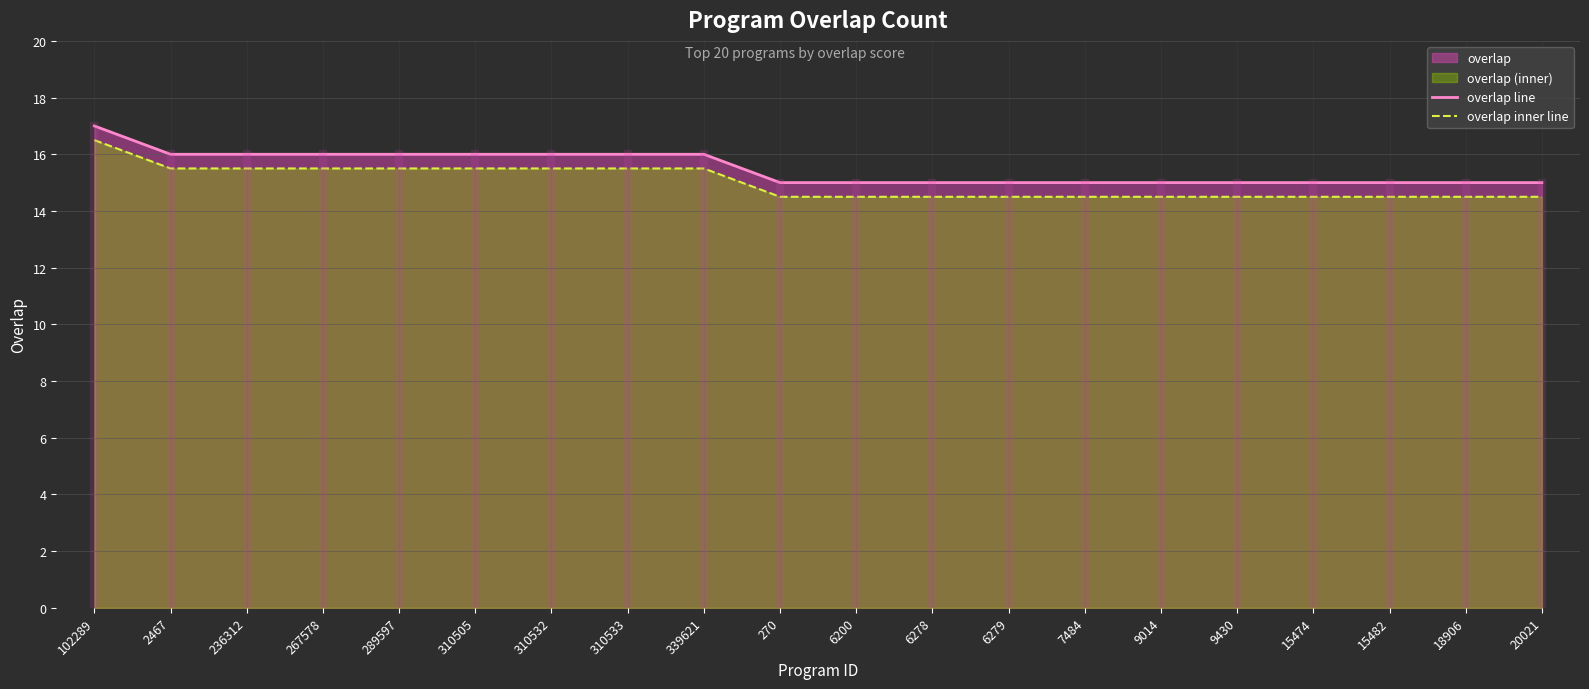

The value of overlap inner line at 6279 is 14.5. True or false?

True